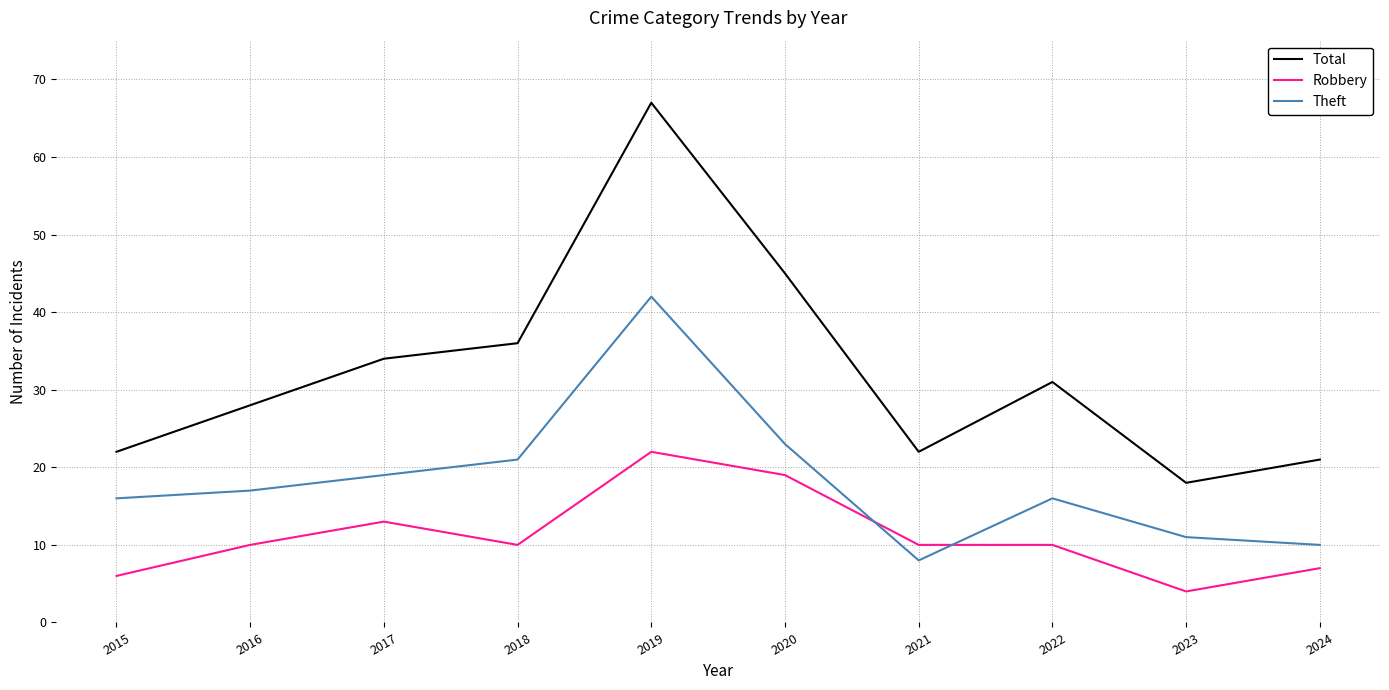

Is this an area chart (filled region under the line)?

No